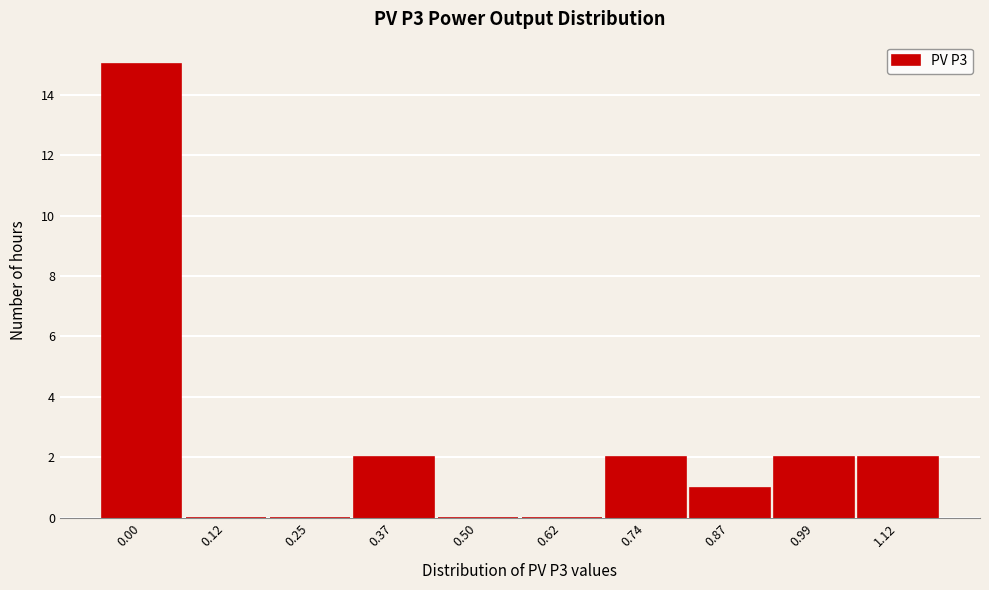

Reading left to right, extract all data points from this chart.

0.00=15	0.12=0	0.25=0	0.37=2	0.50=0	0.62=0	0.74=2	0.87=1	0.99=2	1.12=2